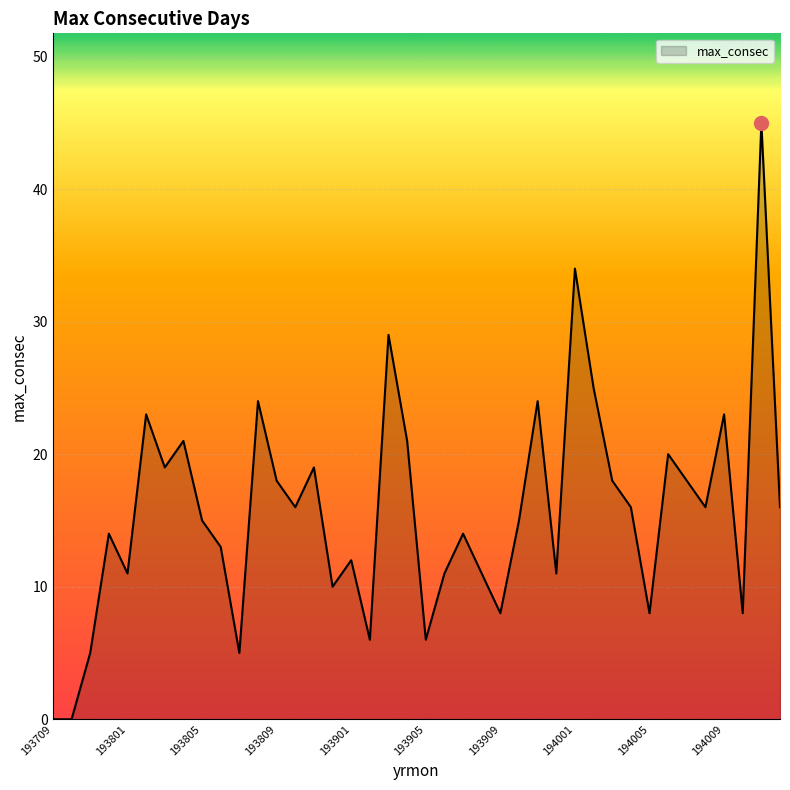

What is the average value?

16